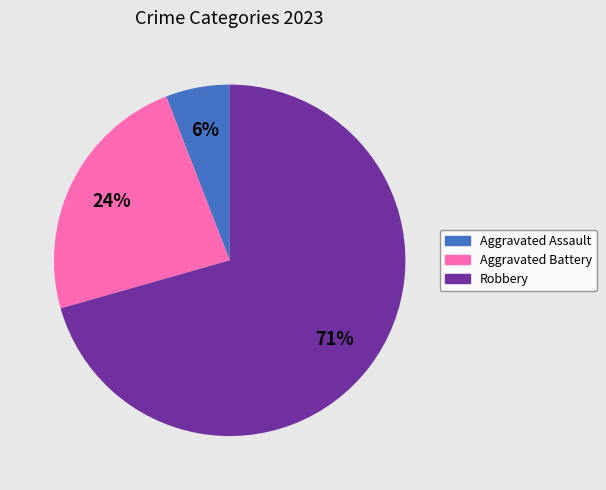

Is it true that Robbery is 84% of the pie?

False